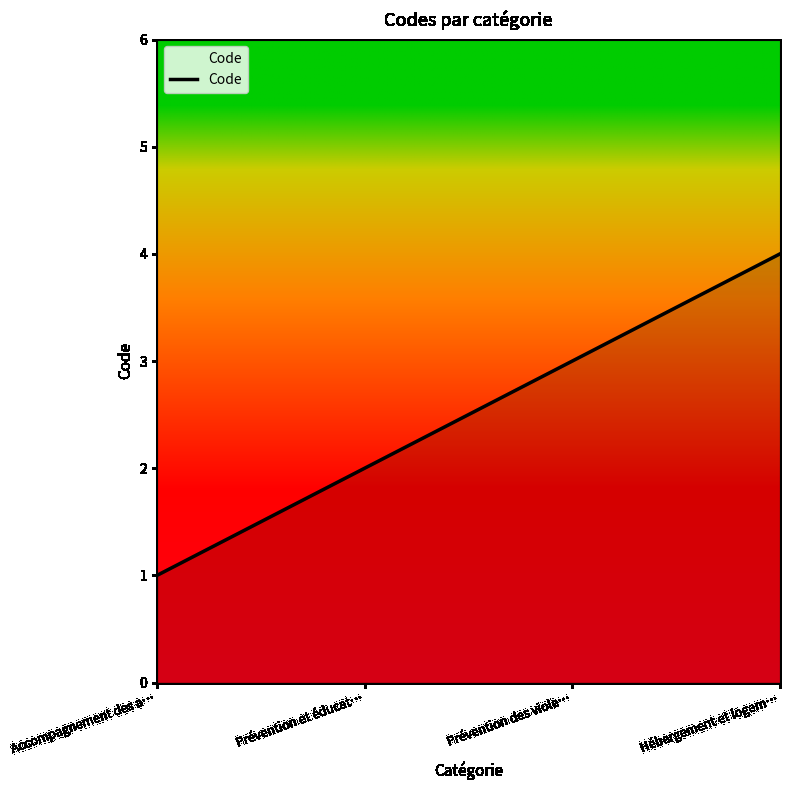

What is the difference between the second highest and second lowest values?

1